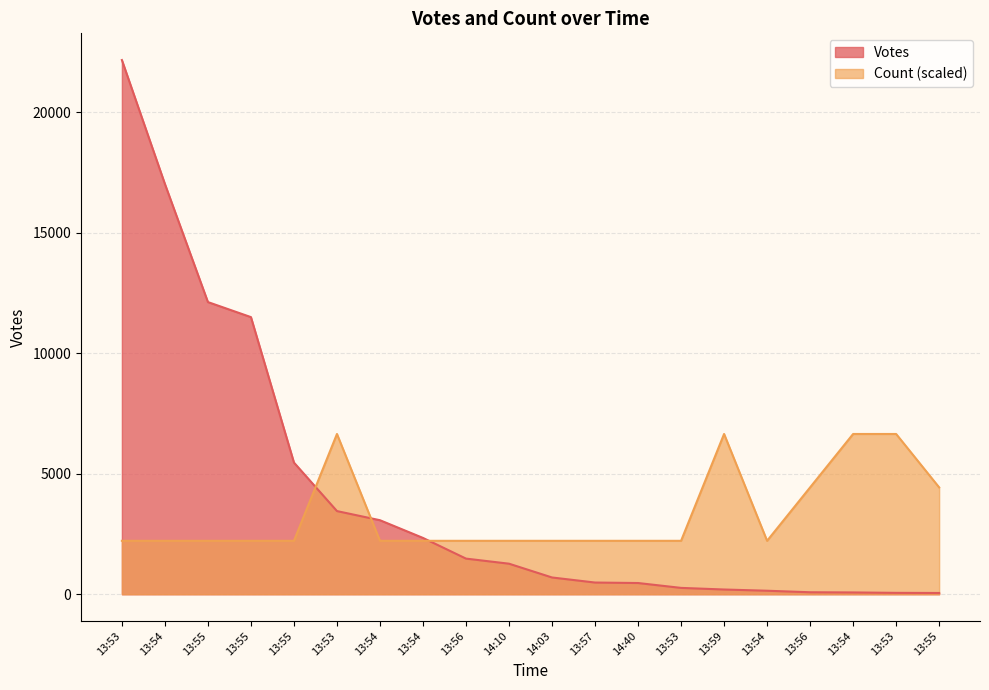

Reading left to right, transcribe all the data shown in this chart.

Votes: 22164.0	17022.0	12122.0	11498.0	5463.0	3450.0	3071.0	2336.0	1478.0	1267.0	695.0	485.0	465.0	263.0	196.0	145.0	82.0	74.0	57.0	52.0
Count: 2216.4	2216.4	2216.4	2216.4	2216.4	6649.2	2216.4	2216.4	2216.4	2216.4	2216.4	2216.4	2216.4	2216.4	6649.2	2216.4	4432.8	6649.2	6649.2	4432.8